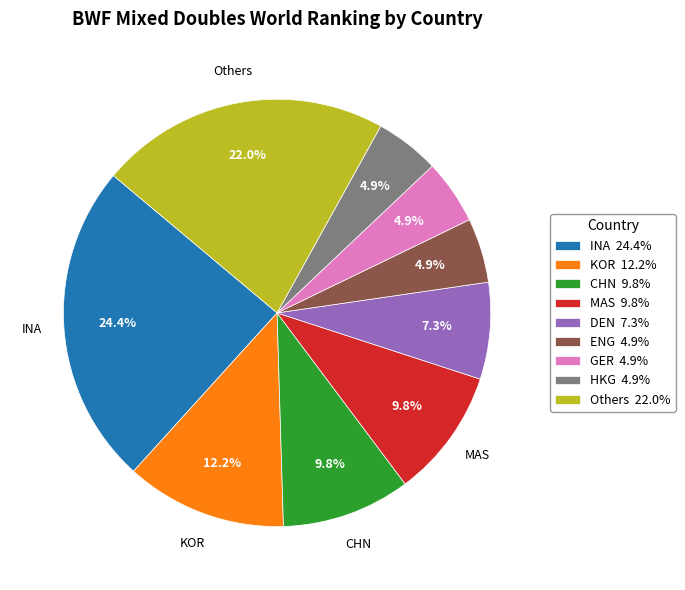

What percentage is NOT represented by HKG 4.9%?

95.1%